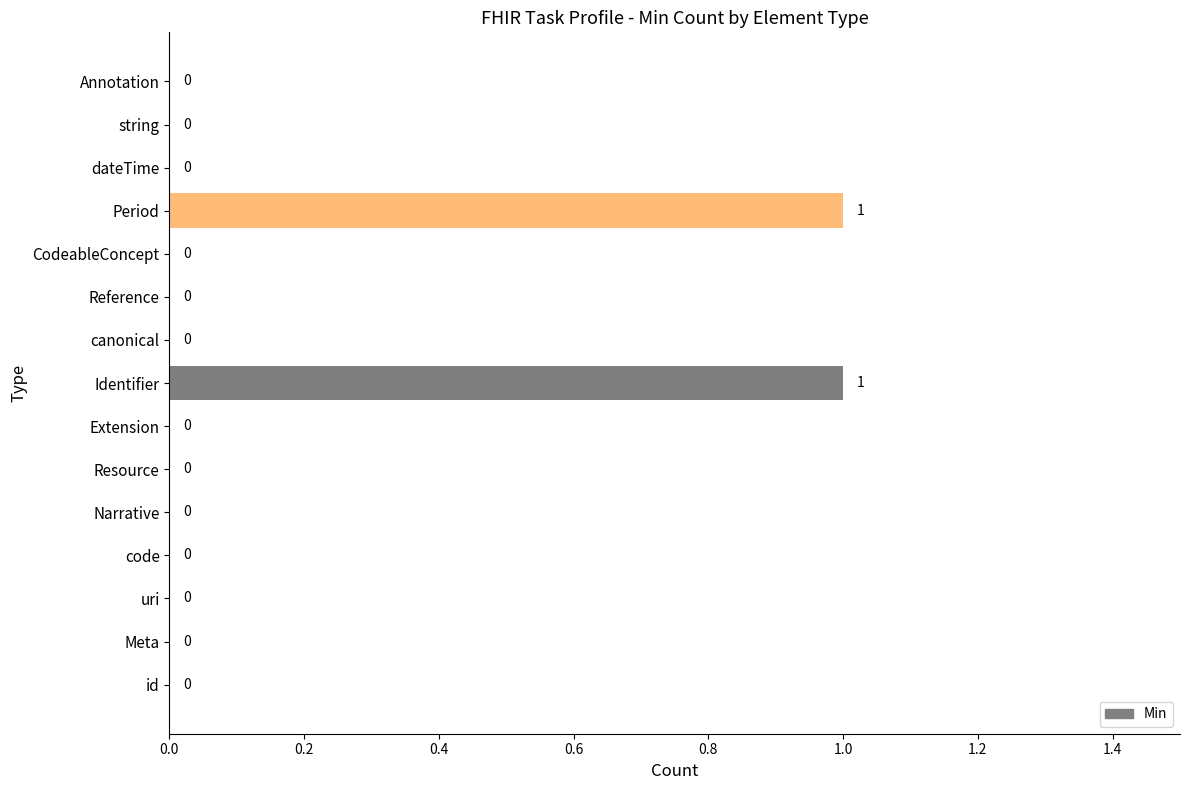

True or false: the data shows 1 at Resource.

False